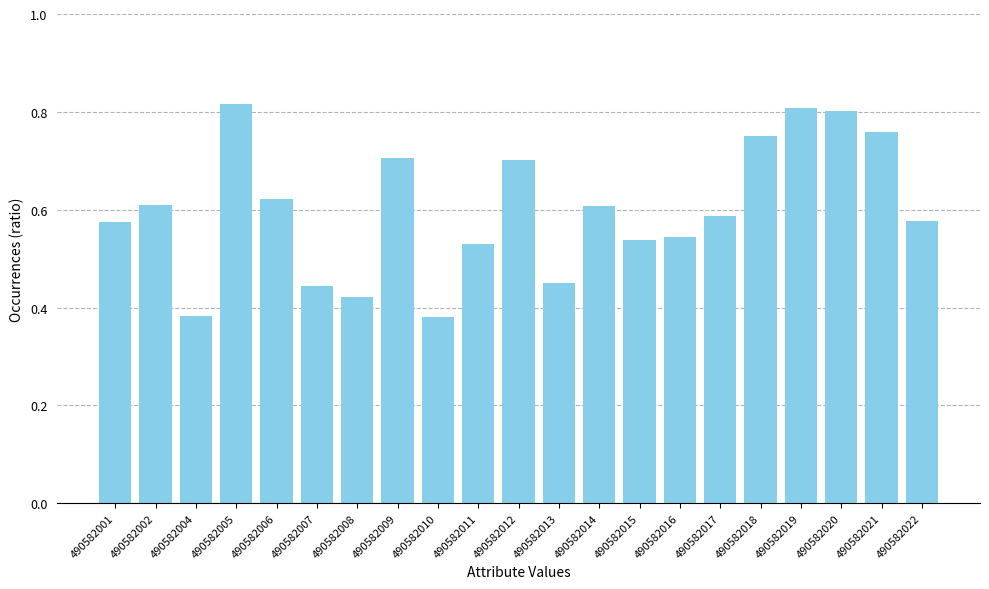

What is the sum of all values?

12.6